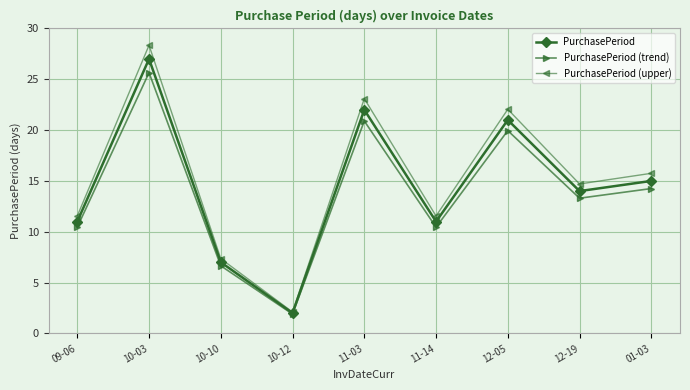

Is the value of PurchasePeriod at 11-03 greater than the value of PurchasePeriod (trend) at 01-03?

Yes